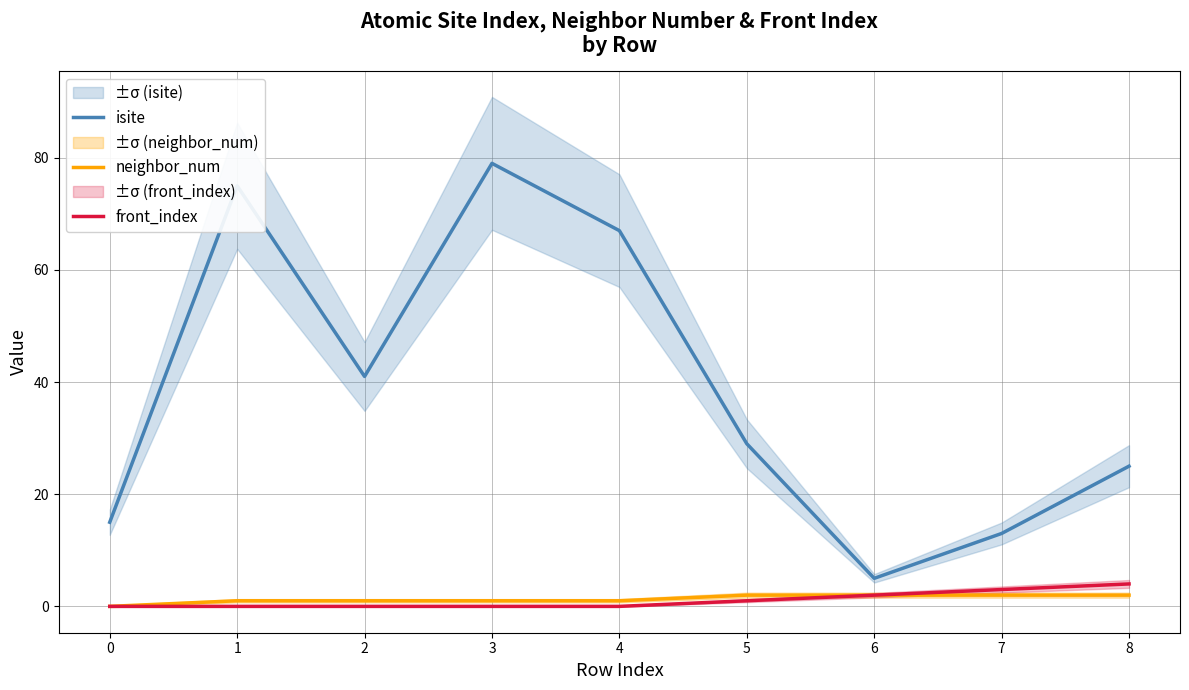

True or false: isite and neighbor_num cross at least once.

False